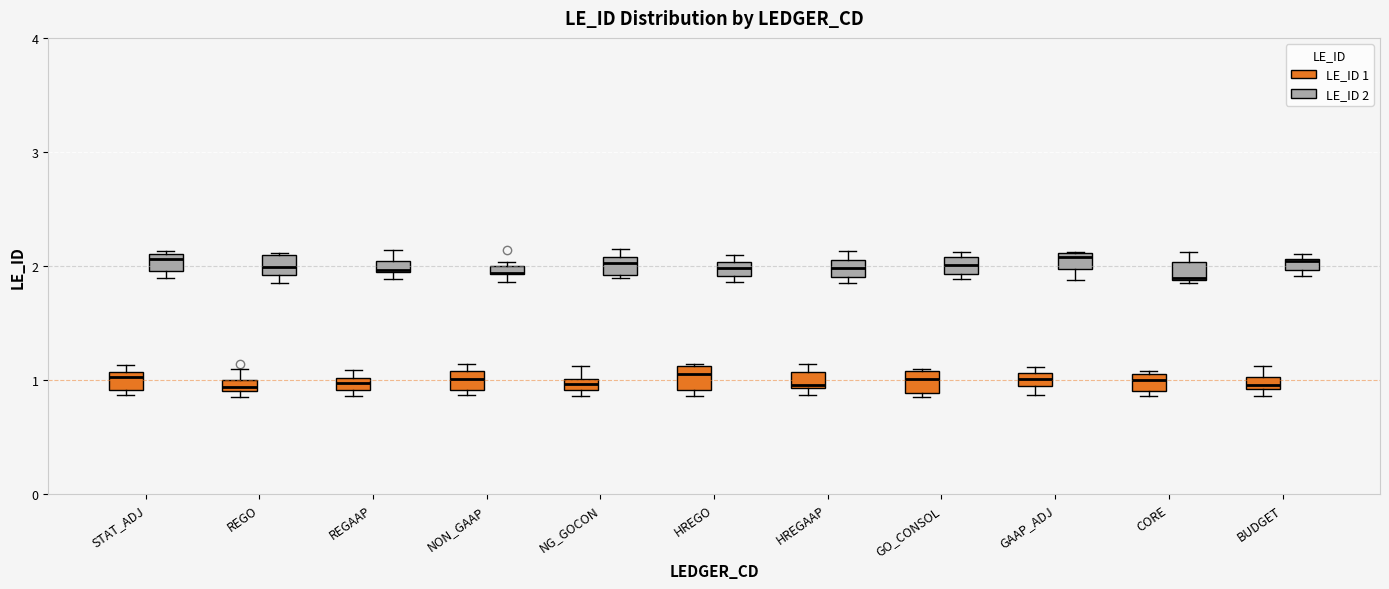

Where is the lower edge of the box for HREGO (LE_ID 1) on the y-axis? The values are not printed on the chart, so give them approximately, as read against the axis.

0.9